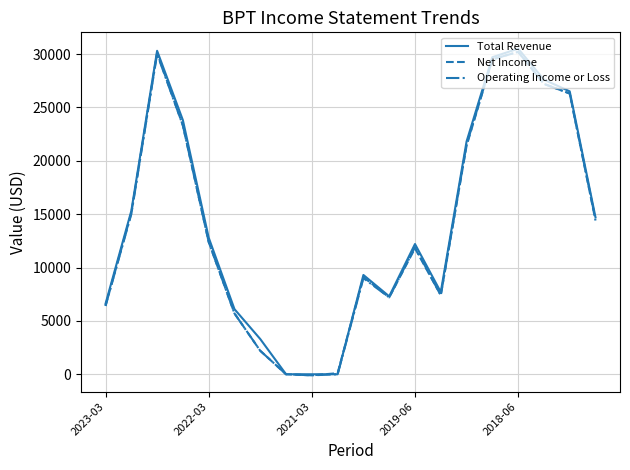

Which series has the largest range (max minus min)?

Total Revenue